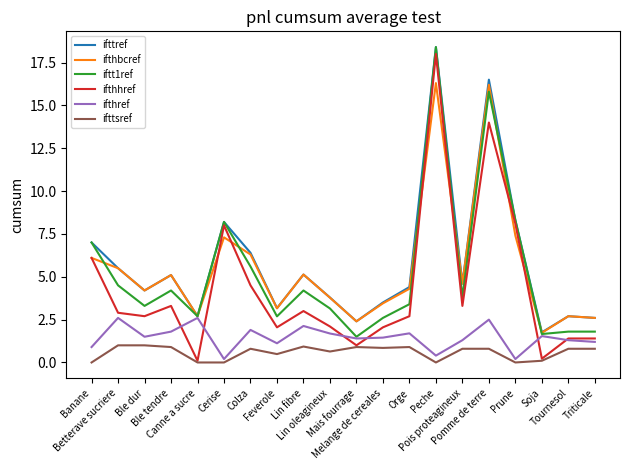

Where does the ifthref series first go above 1?

Betterave sucriere